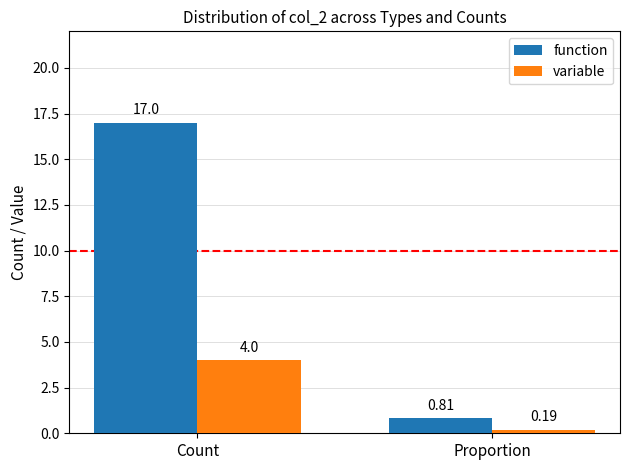

What is the maximum value shown in the chart?

17.0